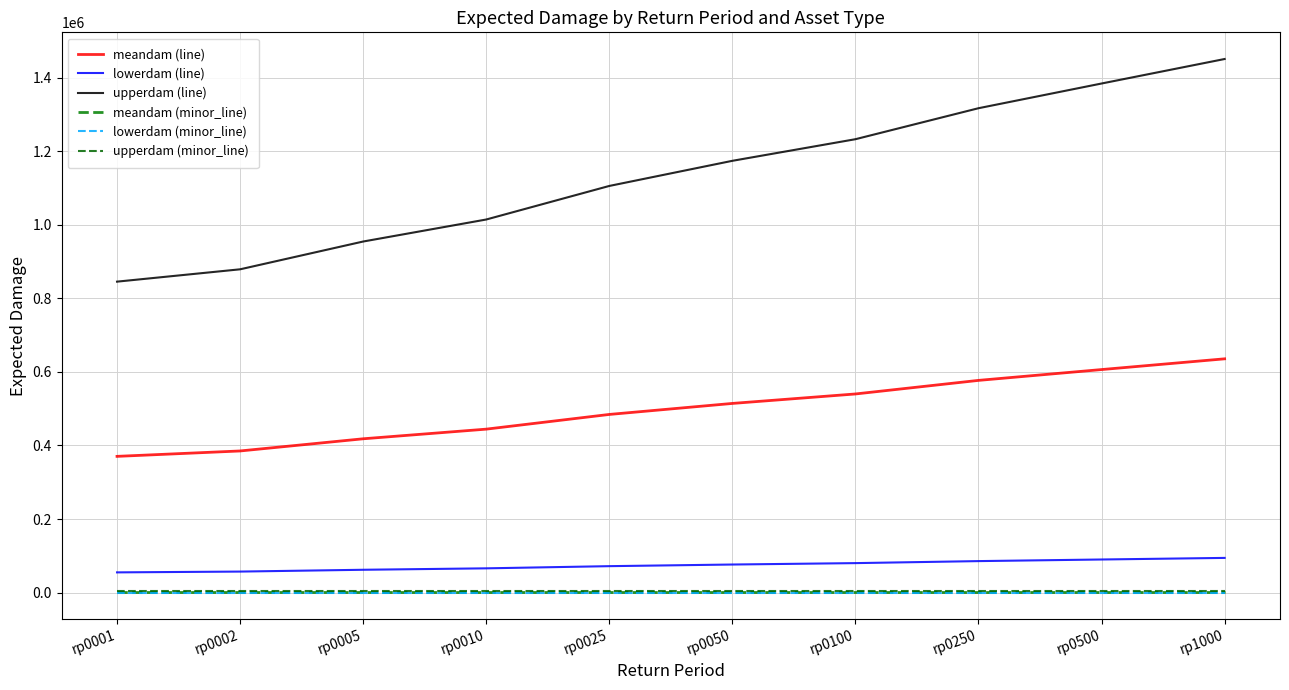

True or false: meandam (minor_line) and upperdam (line) intersect in this chart.

False